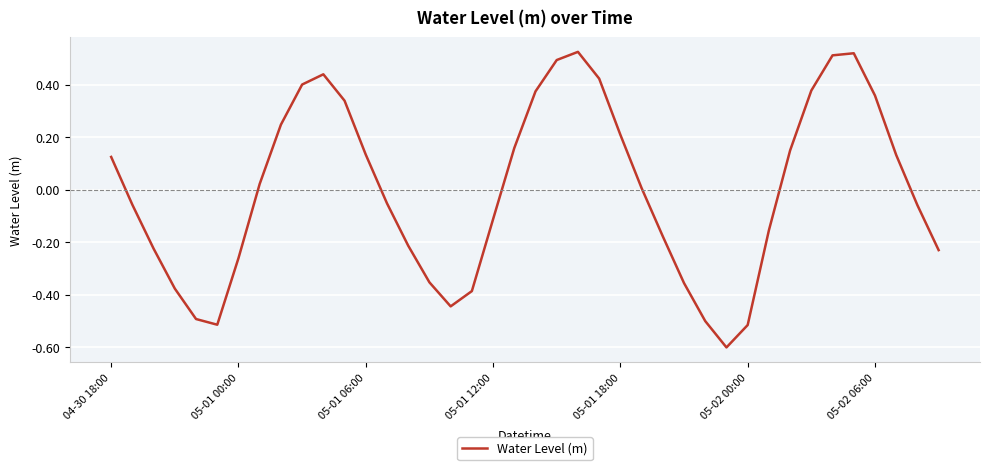

What is the minimum value shown in the chart?

-0.6